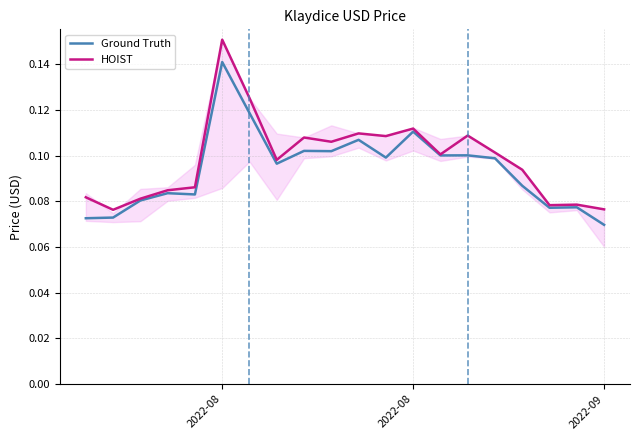

Rank the series by their maximum value, from highest to lowest.

HOIST, Ground Truth